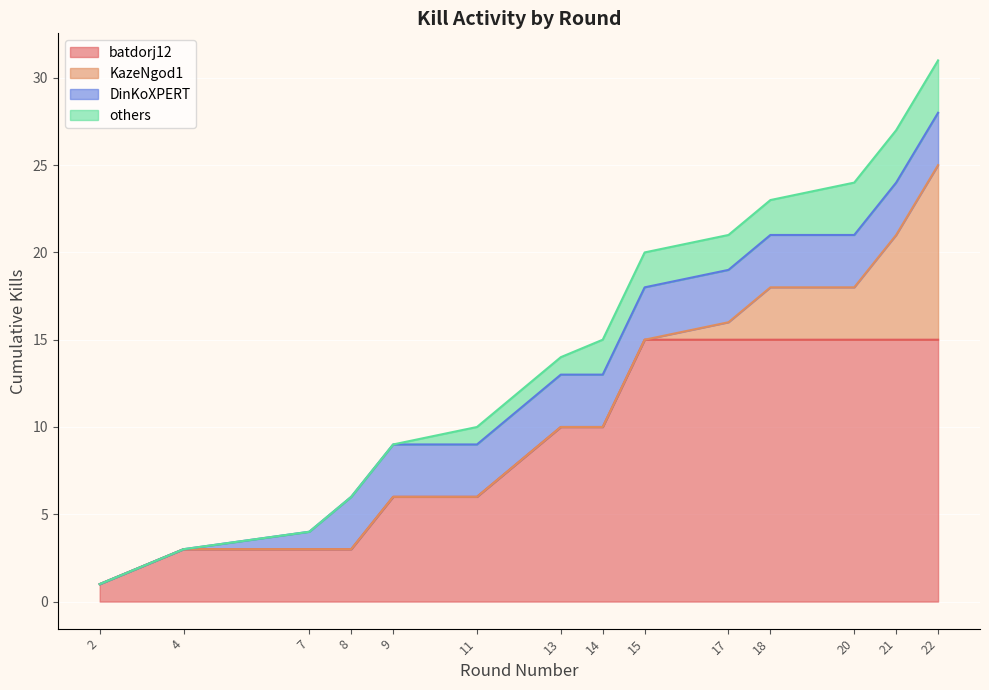

What is the sum of all values?

208